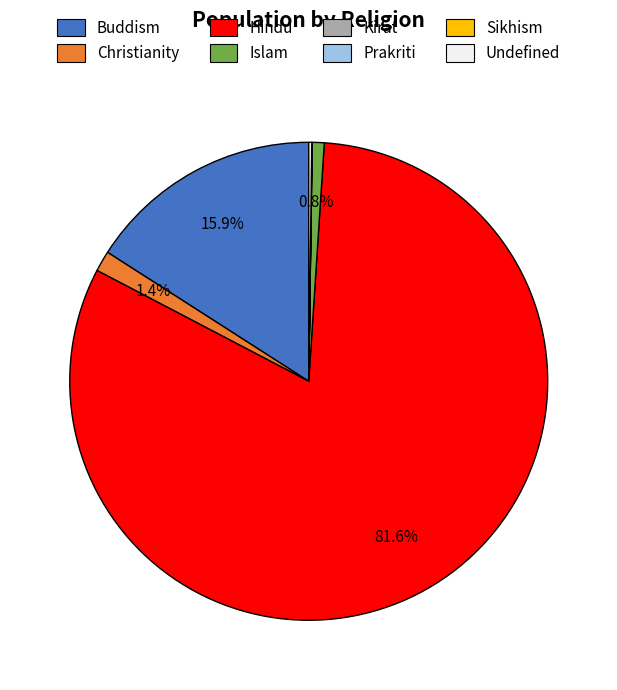

To the nearest percent, what is the difference between the largest and smallest slice percentages?

82%